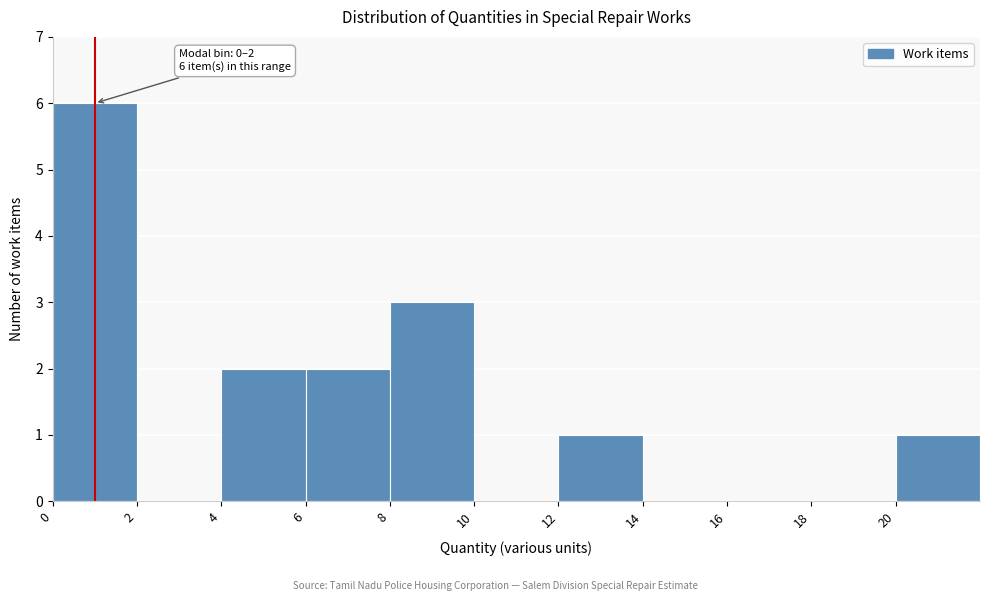

Which range on the x-axis has the tallest bar?

0 to 2